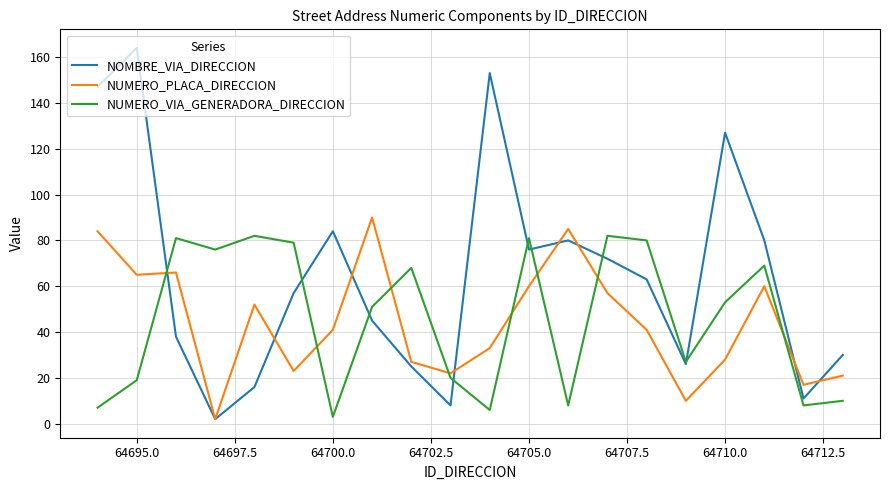

Which series has the largest range (max minus min)?

NOMBRE_VIA_DIRECCION